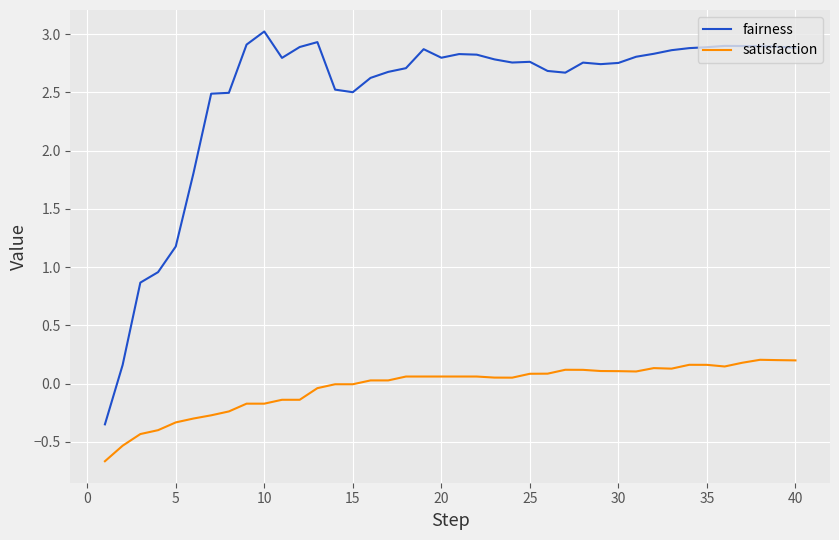

Which series has the largest range (max minus min)?

fairness